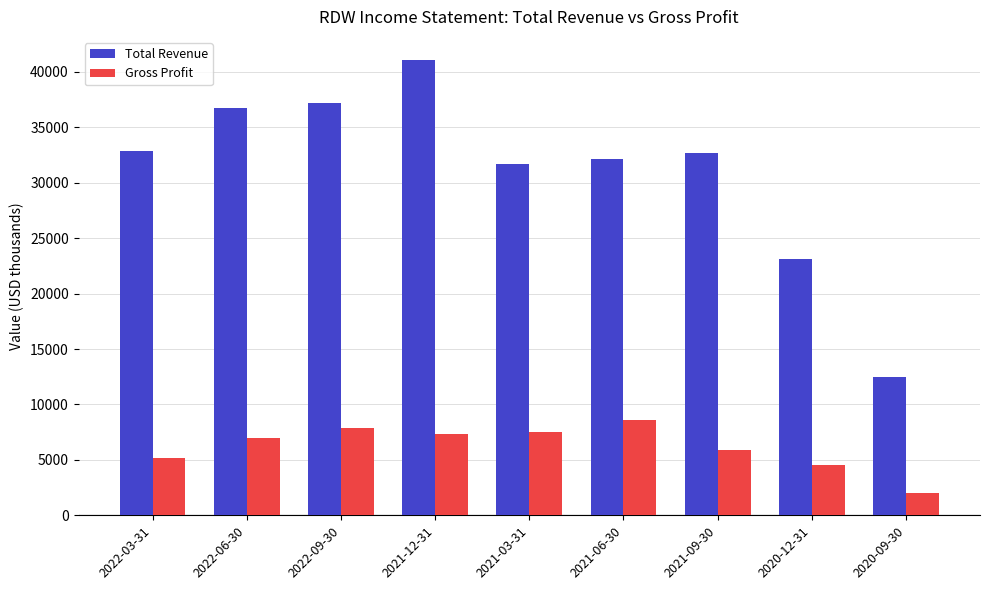

Reading left to right, transcribe all the data shown in this chart.

Total Revenue: 2022-03-31=32900	2022-06-30=36700	2022-09-30=37200	2021-12-31=41100	2021-03-31=31700	2021-06-30=32100	2021-09-30=32700	2020-12-31=23100	2020-09-30=12500
Gross Profit: 2022-03-31=5200	2022-06-30=7000	2022-09-30=7900	2021-12-31=7300	2021-03-31=7500	2021-06-30=8600	2021-09-30=5900	2020-12-31=4500	2020-09-30=2000